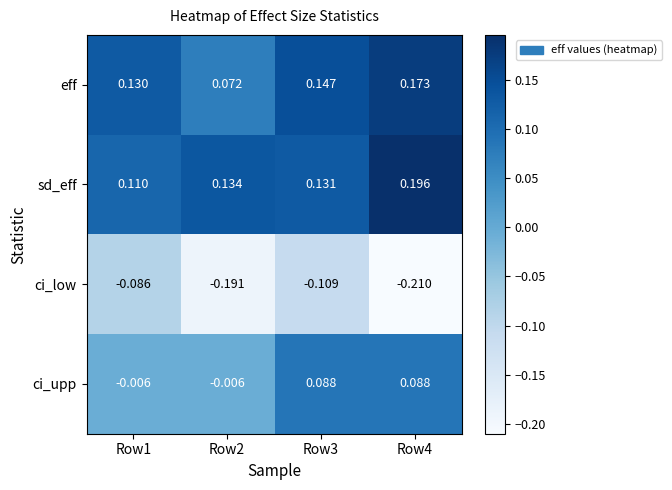

How many data points does each series have?

4